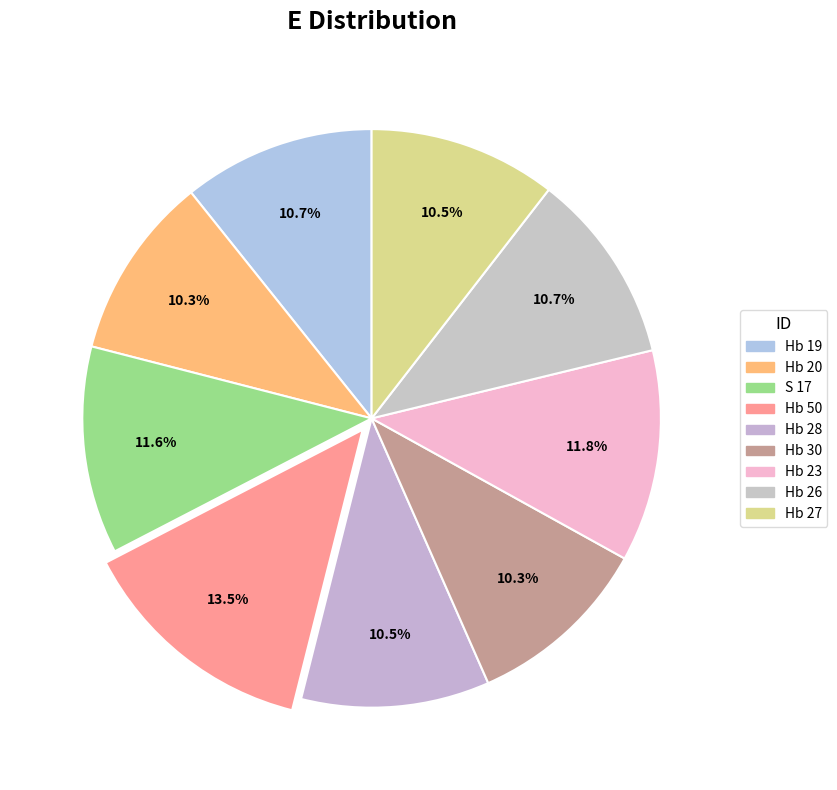

Is there a majority slice in this chart?

No